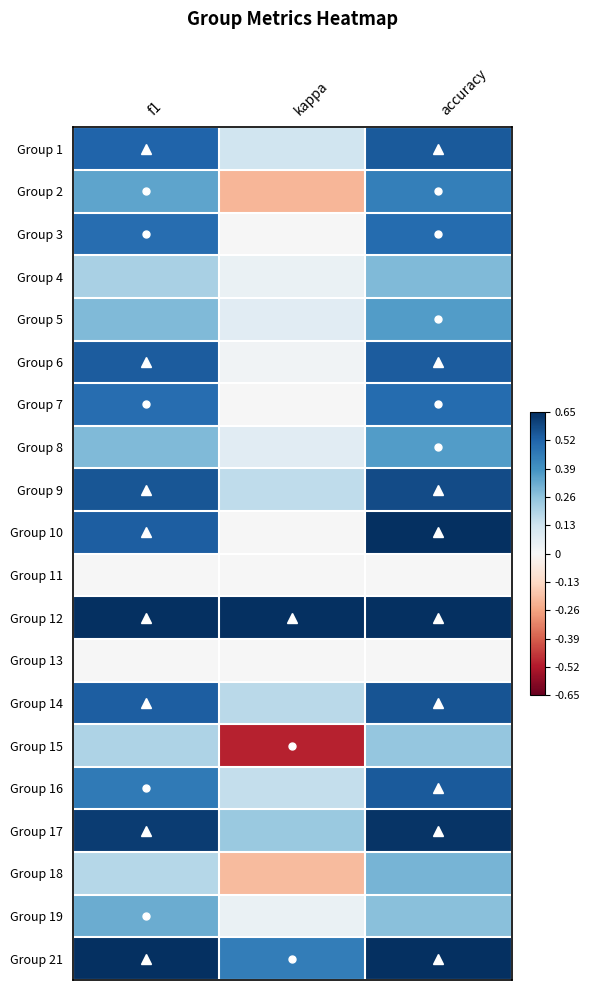

Which has a higher value, kappa or accuracy?

accuracy